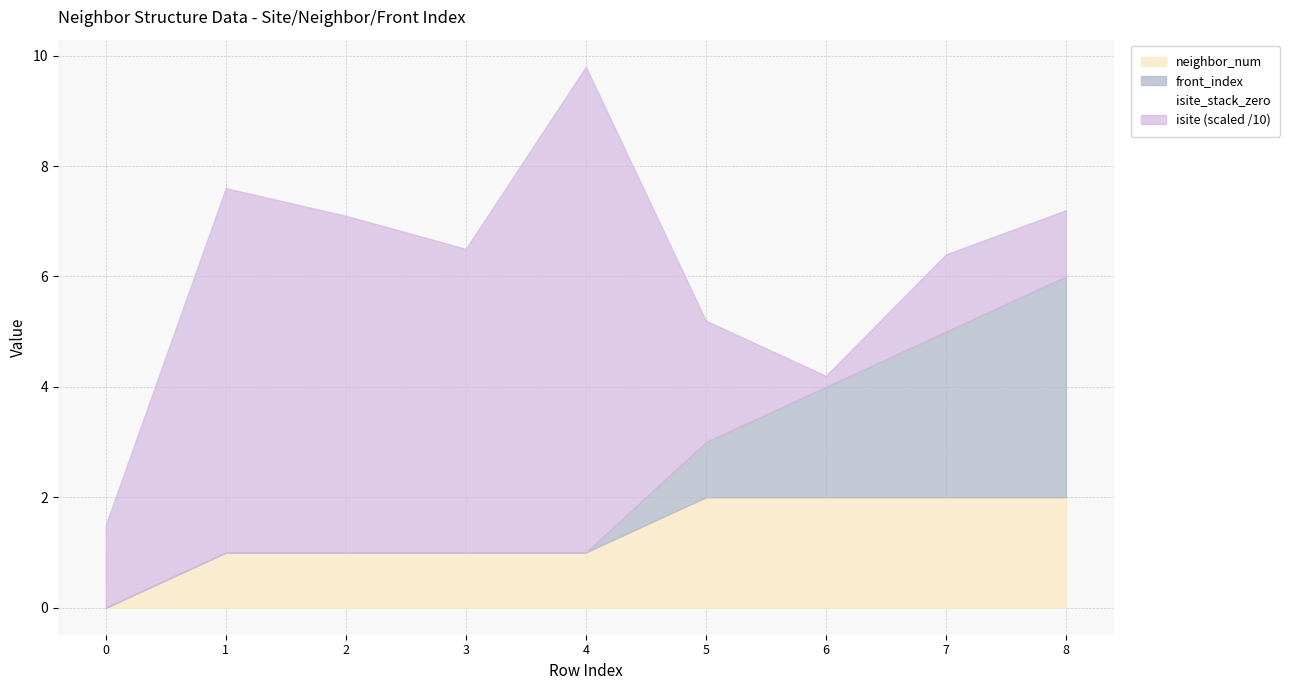

What is the total value across all series at 5?

5.2